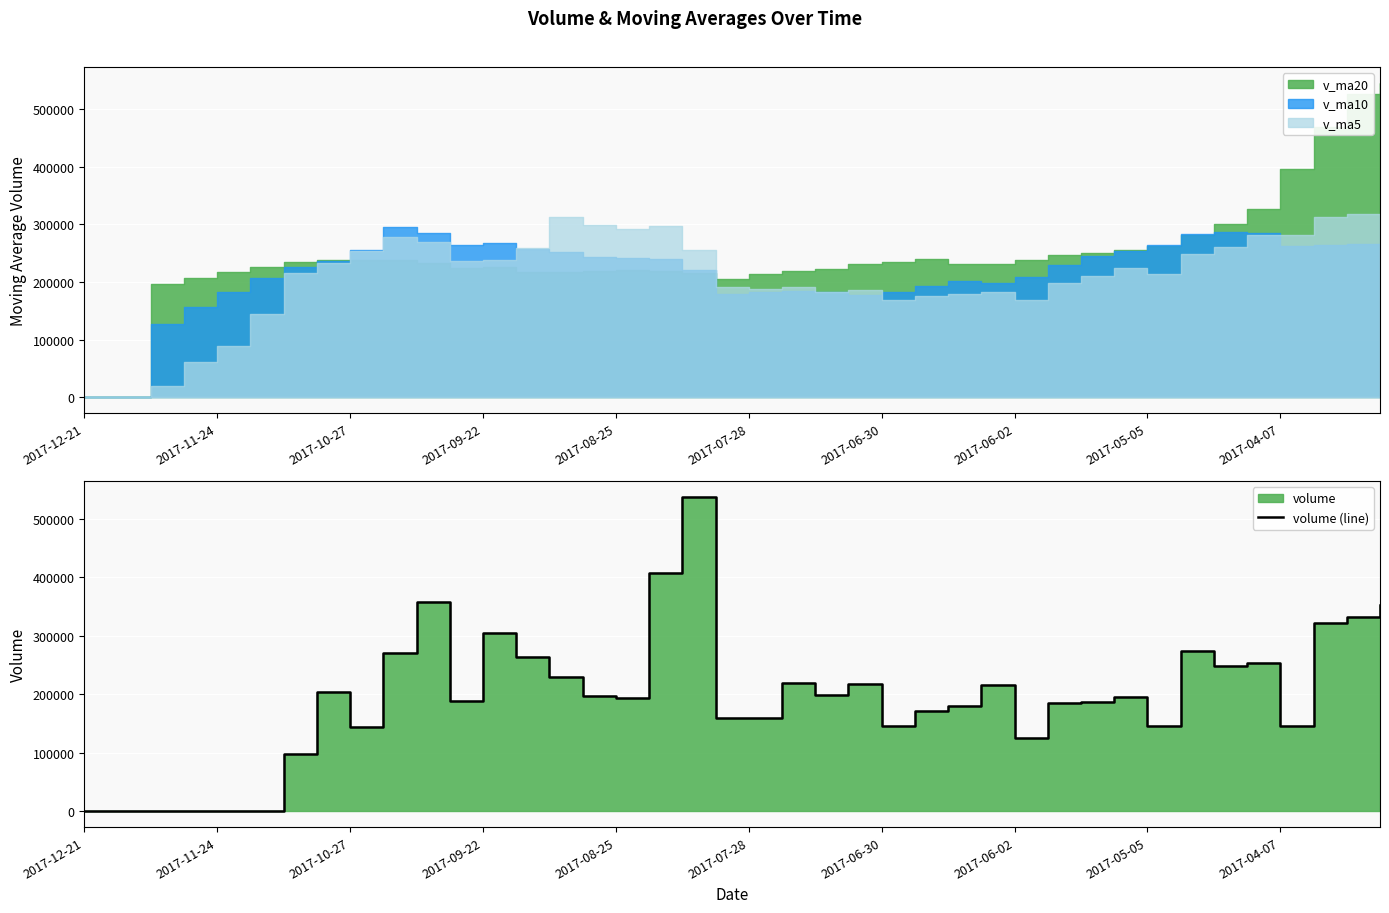

What is the sum of the values at 20 and 29?

345015.7